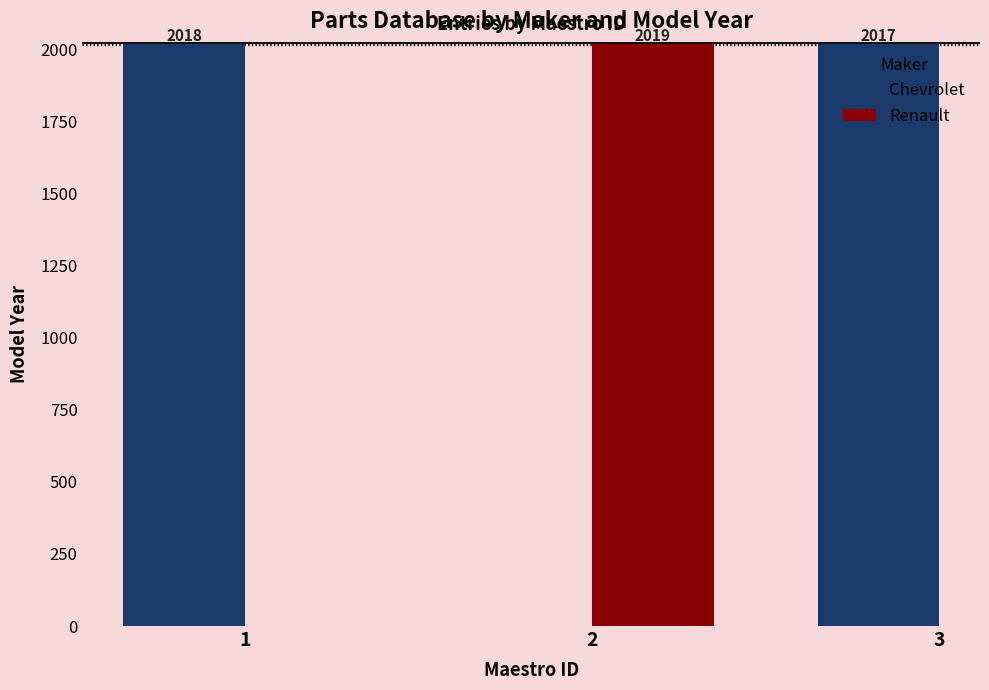

List the labels in order of Chevrolet value, largest first.

1, 3